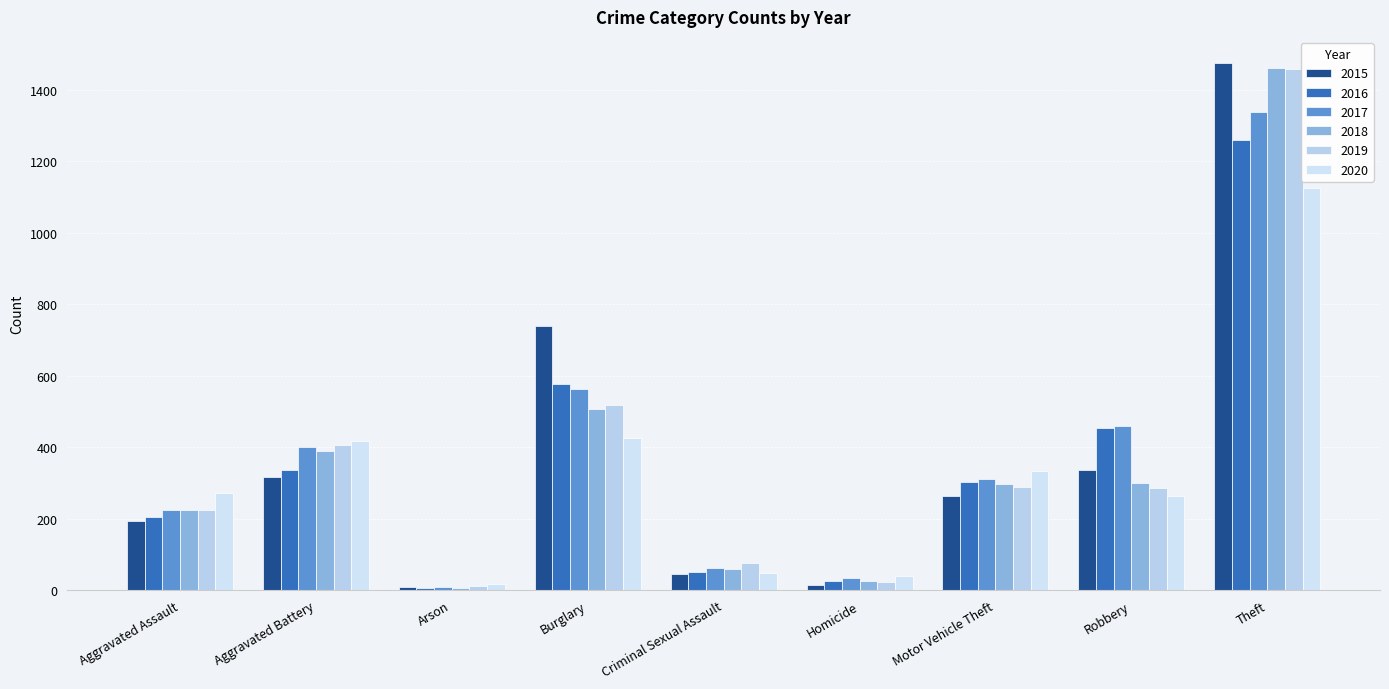

At Robbery, list the series in order from smallest to largest.

2020, 2019, 2018, 2015, 2016, 2017